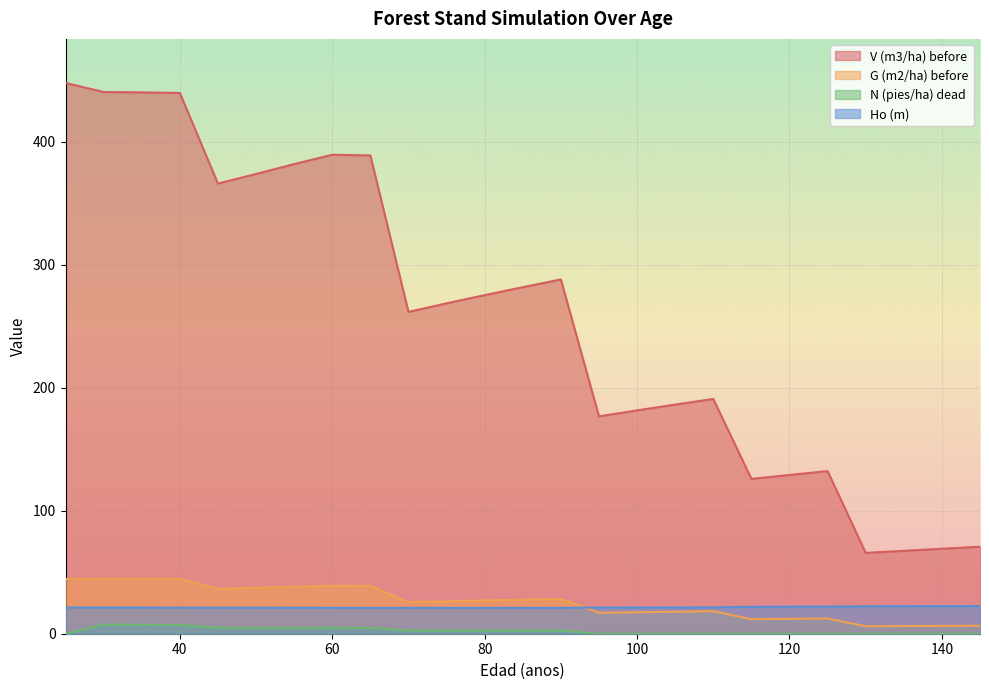

What is the sum of all G (m2/ha) before values?

635.6